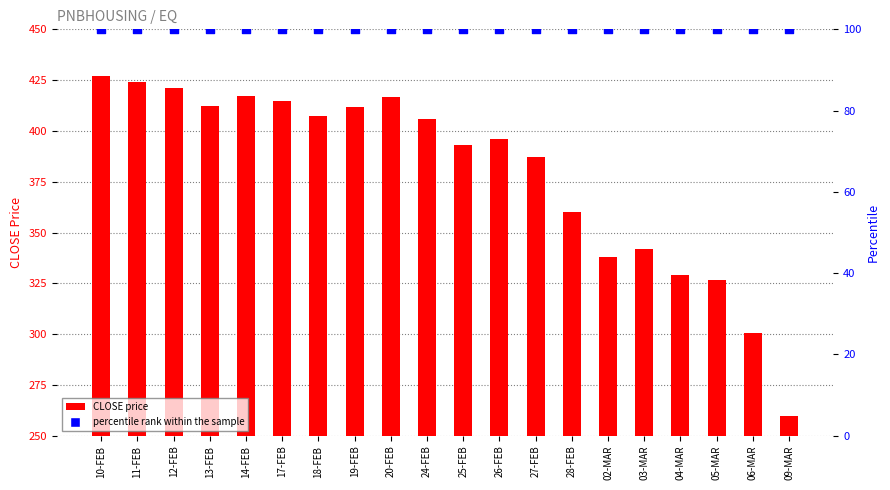

Which series has the largest total across all categories?

CLOSE price